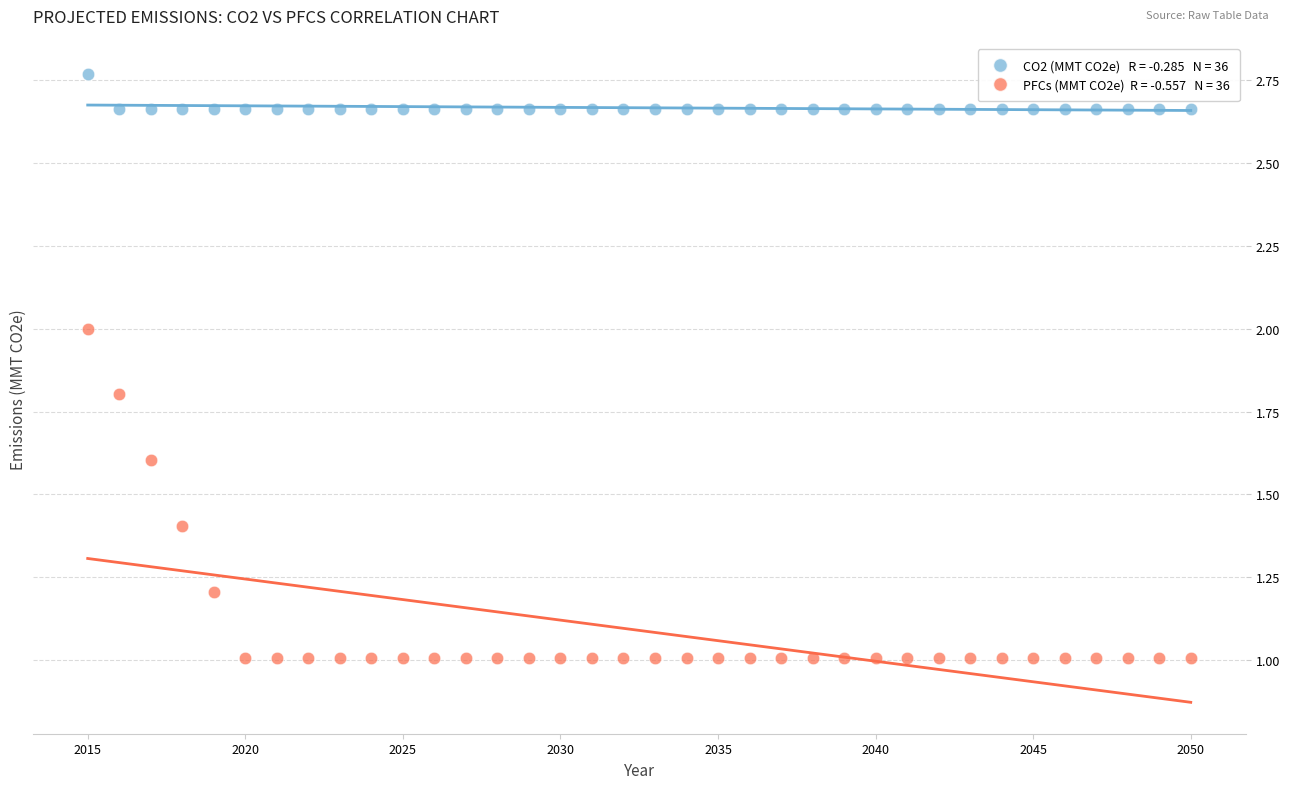

Across all data points, what is the range of Y values (max minus min)?

1.8